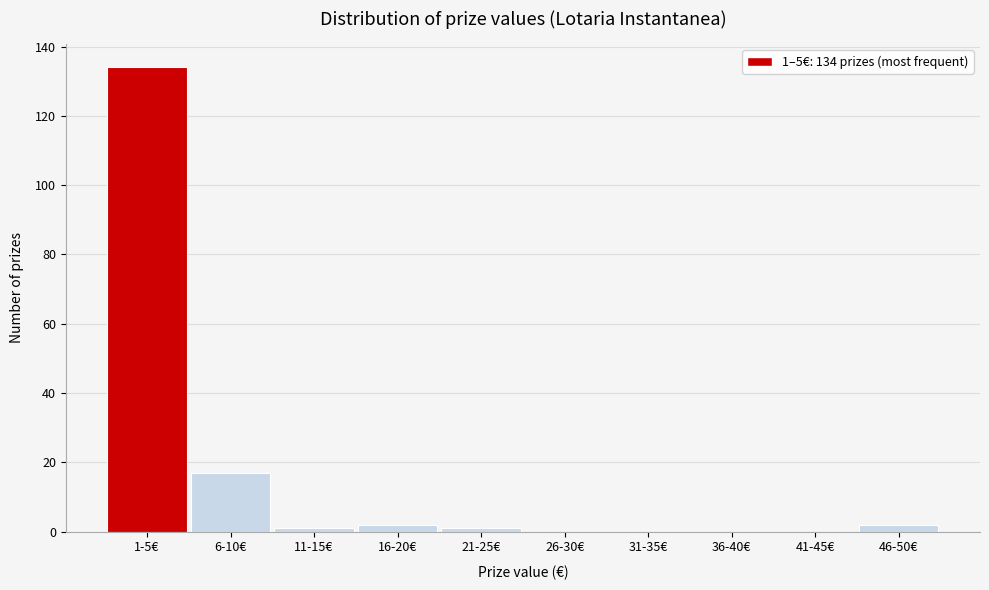

Reading left to right, extract all data points from this chart.

1-5€=134	6-10€=17	11-15€=1	16-20€=2	21-25€=1	26-30€=0	31-35€=0	36-40€=0	41-45€=0	46-50€=2